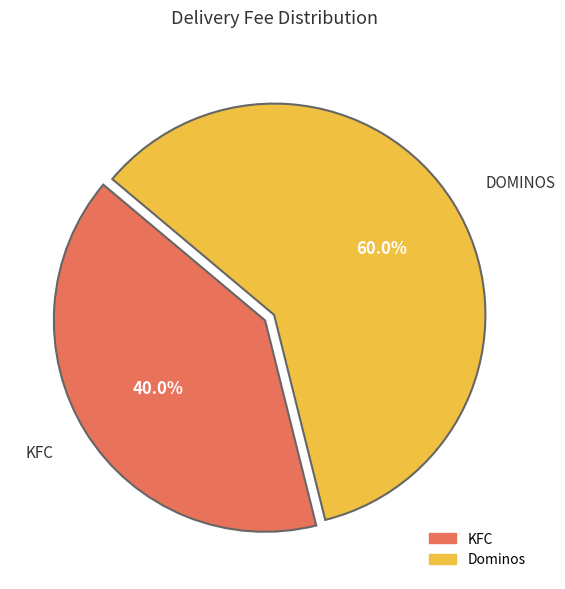

Which category has the biggest portion of the pie?

Dominos